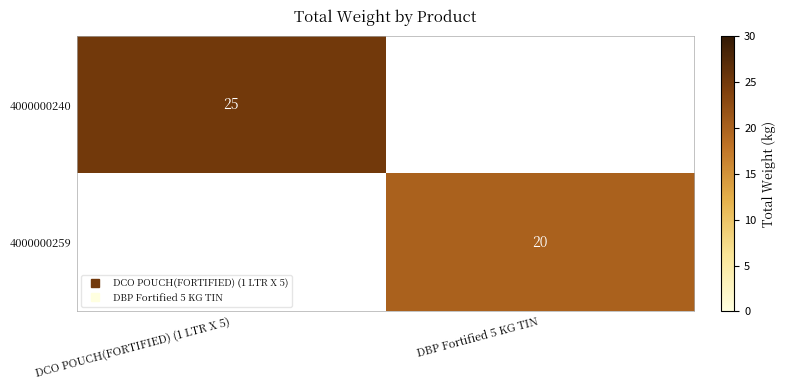

What is the minimum value shown in the chart?

20.0